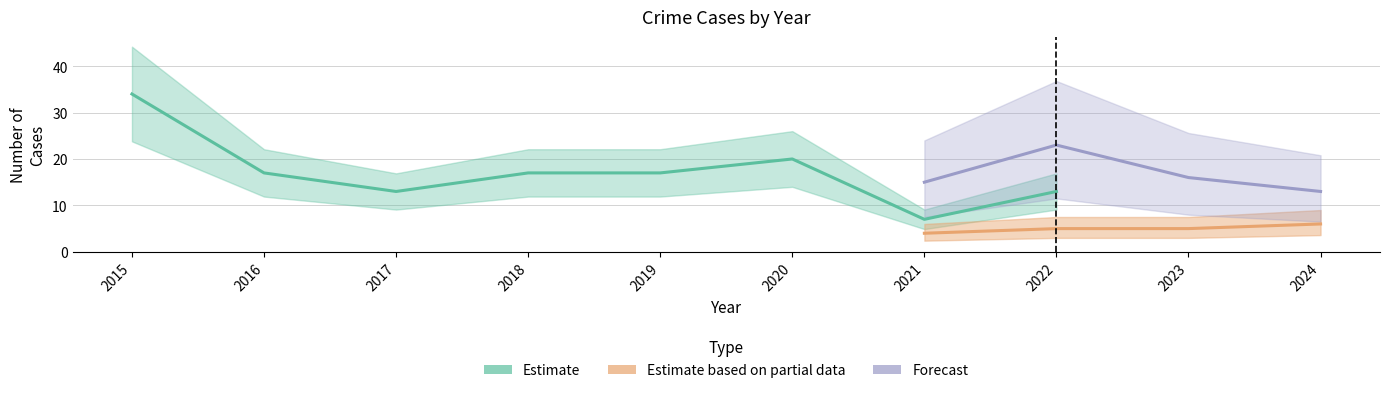

In Robbery, how many points are higher than both neighbors (excluding endpoints)?

1